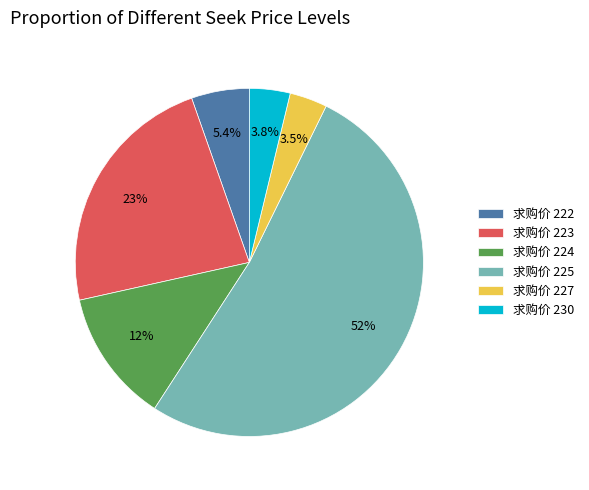

Which has a higher value, 求购价 222 or 求购价 227?

求购价 222